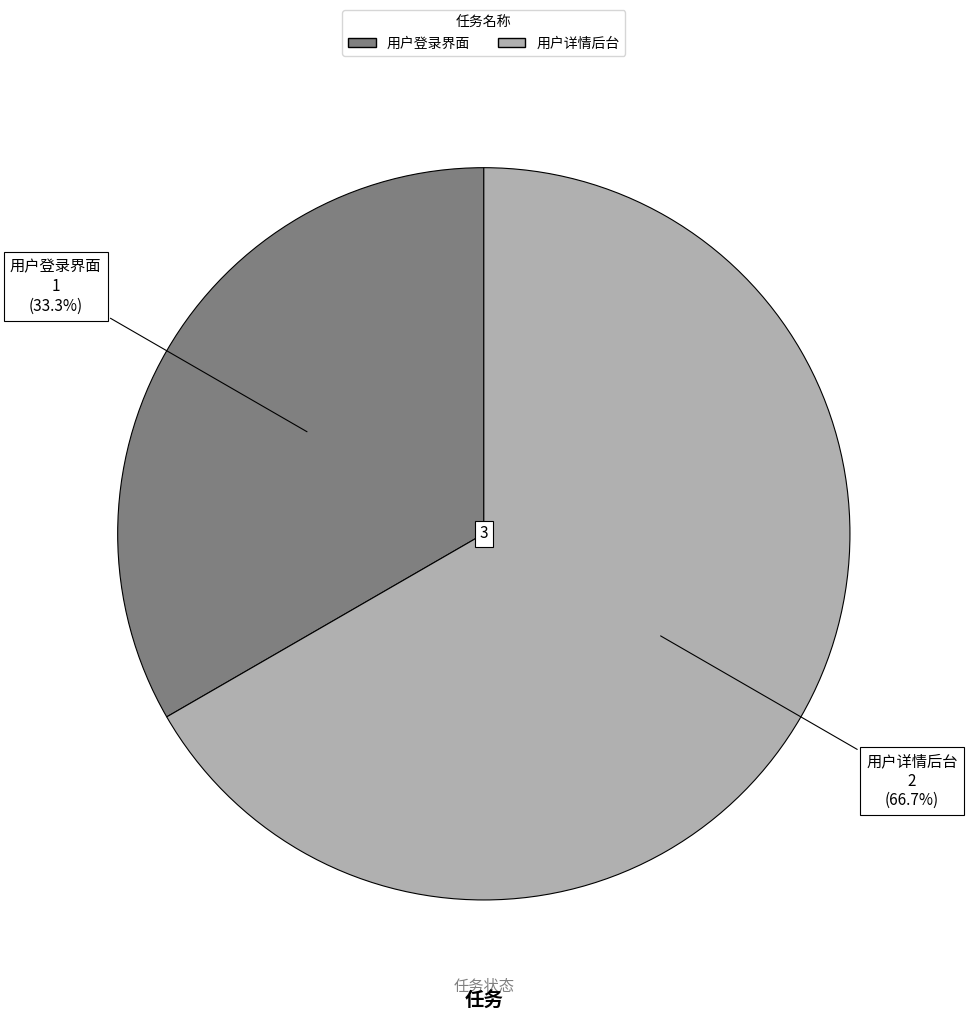

Approximately how many times larger is the value at 用户详情后台 compared to 用户登录界面?

2.0